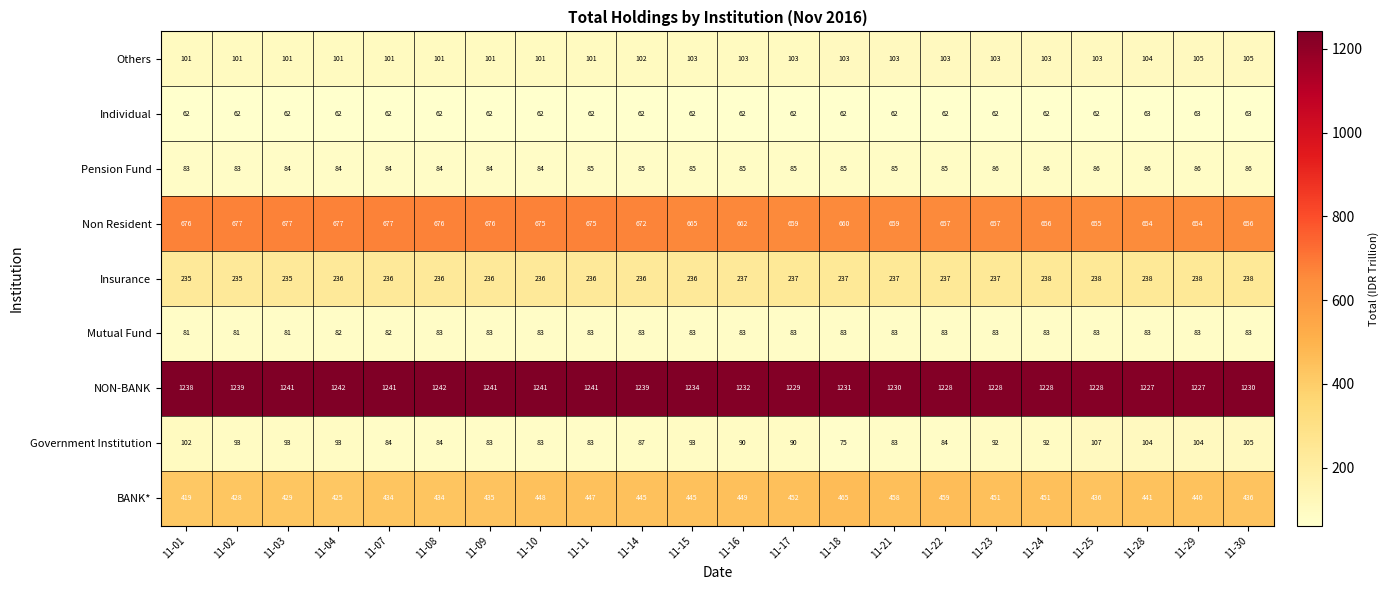

True or false: Government Institution has a value of 134 at 11-04.

False